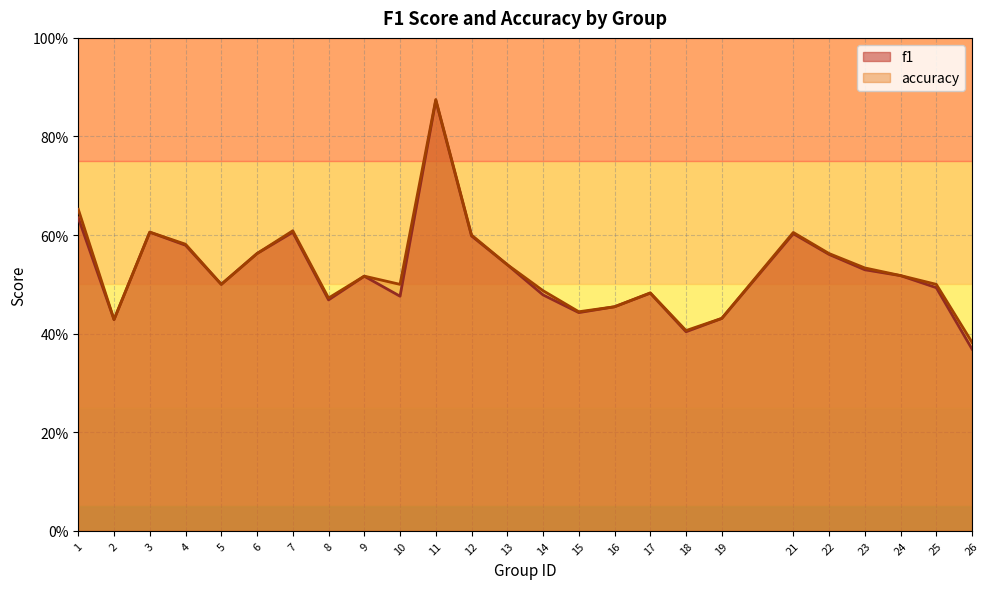

At how many categories does at least one series exceed 0?

25